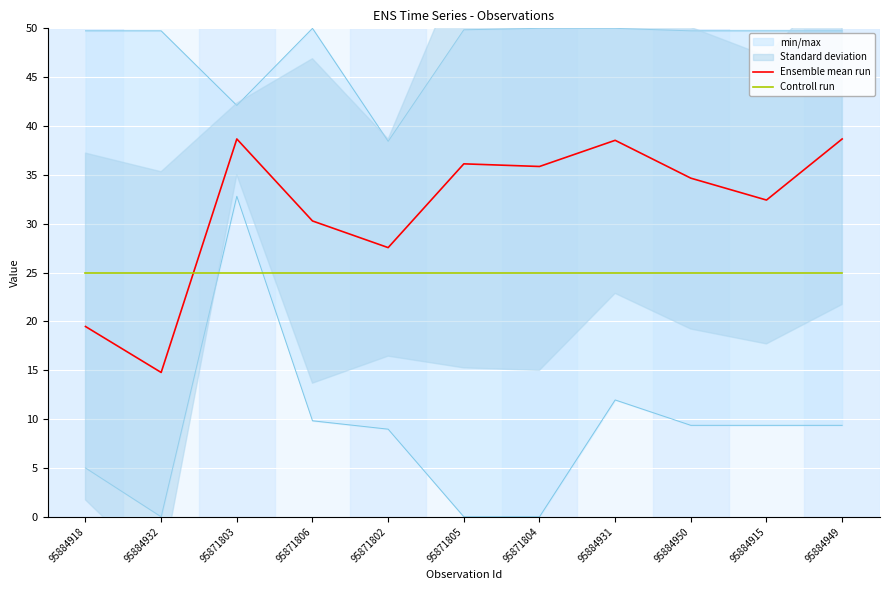

Count the number of categories in the chart.

11